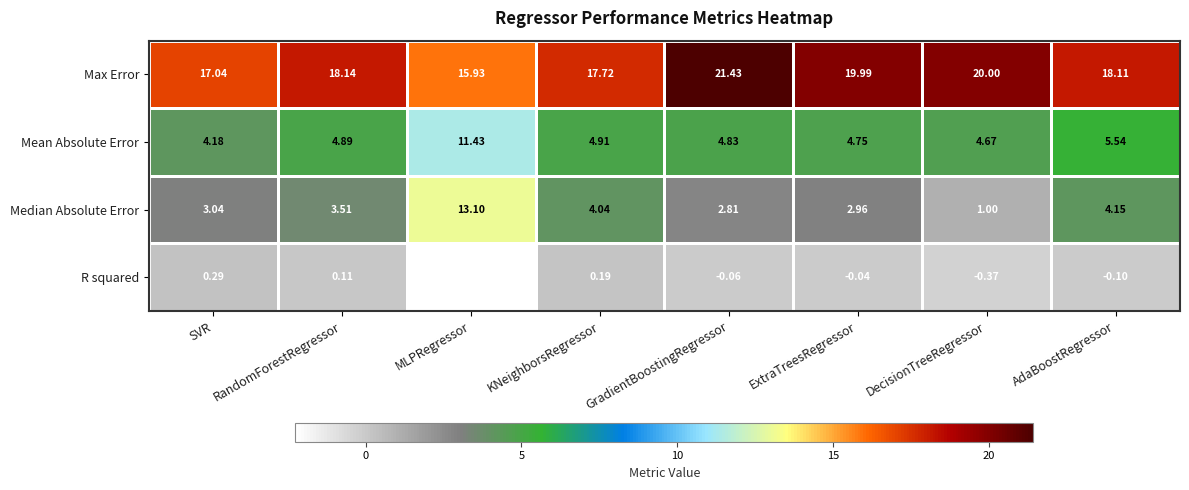

At which category does the chart reach its minimum across all series?

MLPRegressor